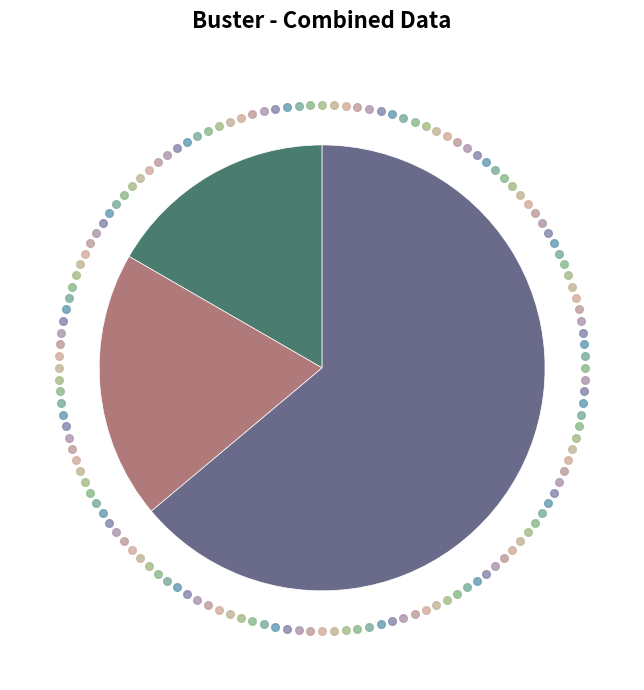

Is there a majority slice in this chart?

Yes